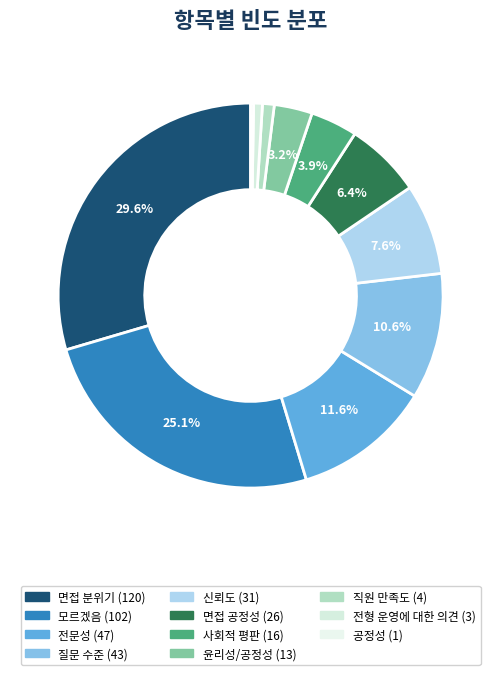

How much of the chart is everything except 모르겠음?

74.9%